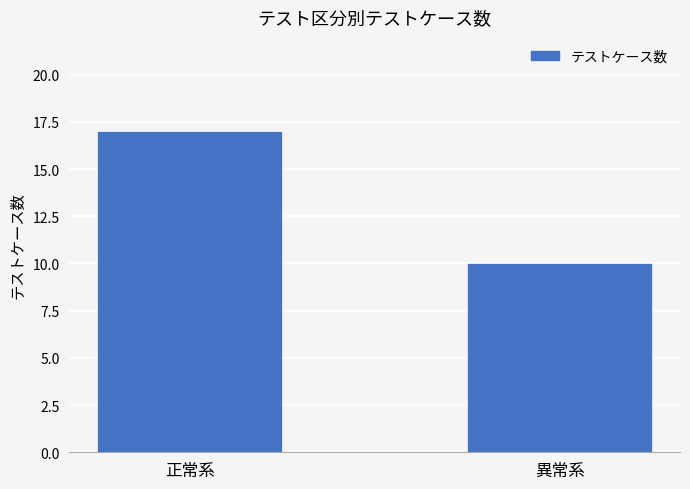

The chart shows a value of 5 at 正常系. True or false?

False